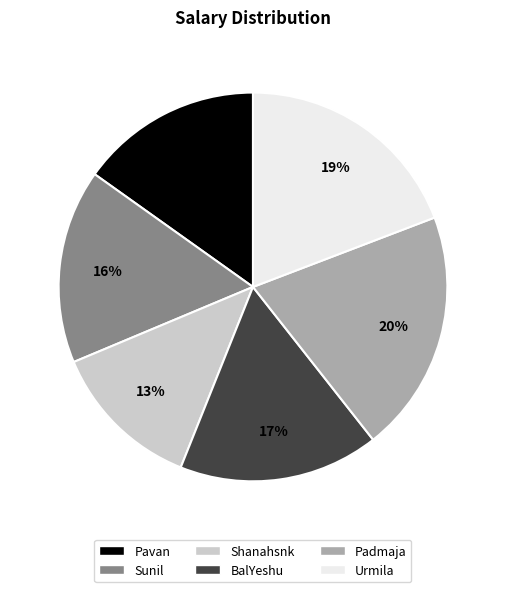

Rank the categories by value from highest to lowest.

Padmaja, Urmila, BalYeshu, Sunil, Pavan, Shanahsnk